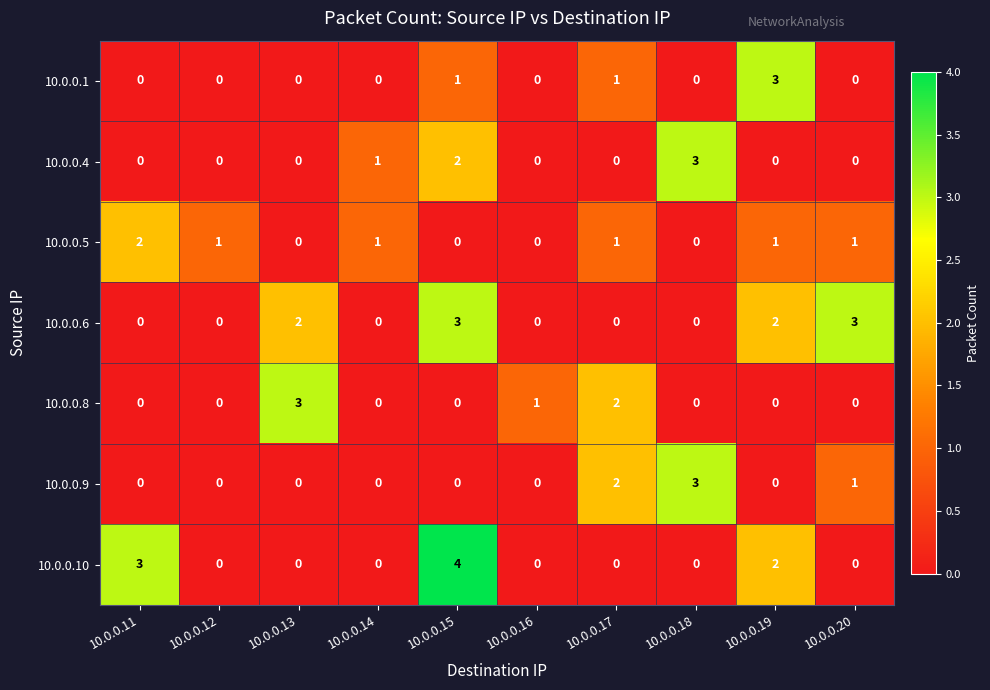

How many data points does each series have?

10